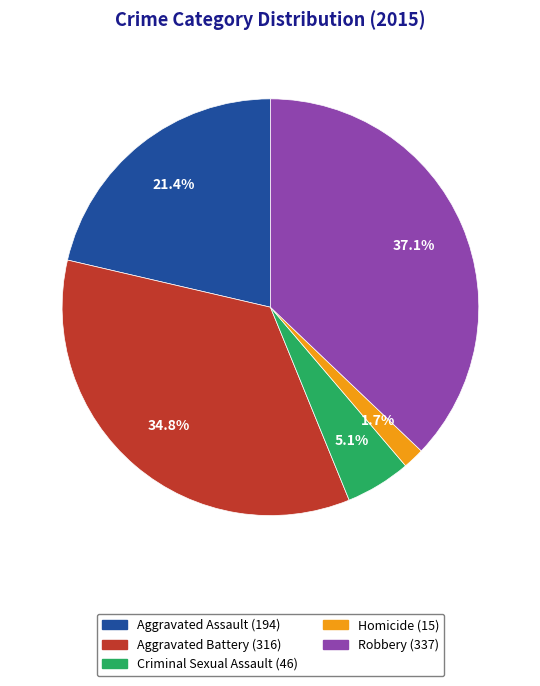

To the nearest percent, what percentage of the pie is Aggravated Battery?

35%